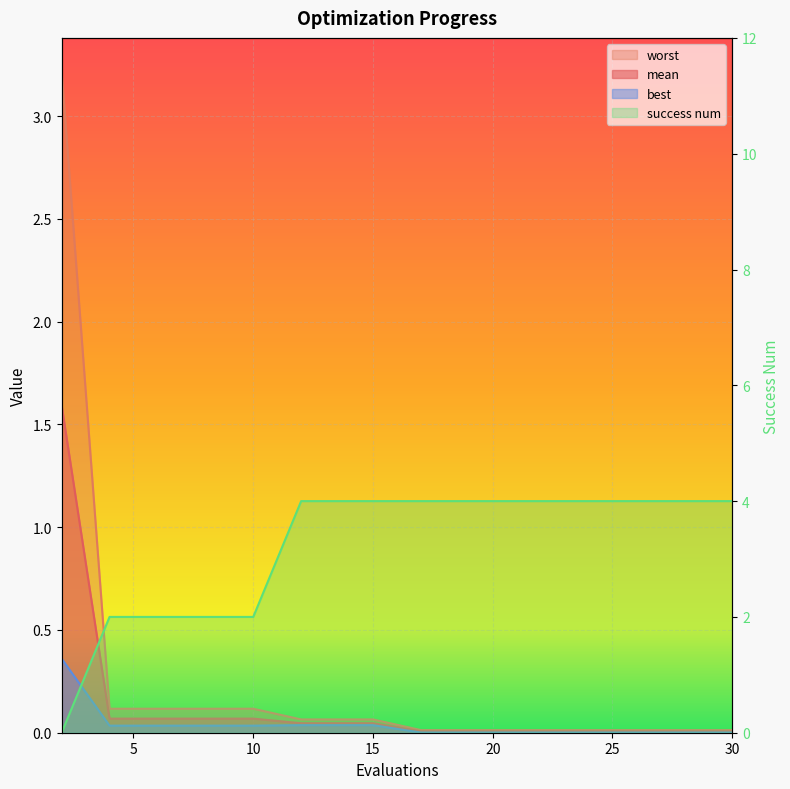

Reading left to right, extract all data points from this chart.

mean: 2=1.6	4=0.1	6=0.1	8=0.1	10=0.1	12=0.0	13=0.0	15=0.0	17=0.0	19=0.0	20=0.0	22=0.0	24=0.0	26=0.0	28=0.0	30=0.0
best: 2=0.4	4=0.0	6=0.0	8=0.0	10=0.0	12=0.0	13=0.0	15=0.0	17=0.0	19=0.0	20=0.0	22=0.0	24=0.0	26=0.0	28=0.0	30=0.0
worst: 2=3.2	4=0.1	6=0.1	8=0.1	10=0.1	12=0.1	13=0.1	15=0.1	17=0.0	19=0.0	20=0.0	22=0.0	24=0.0	26=0.0	28=0.0	30=0.0
success num: 2=0.0	4=2.0	6=2.0	8=2.0	10=2.0	12=4.0	13=4.0	15=4.0	17=4.0	19=4.0	20=4.0	22=4.0	24=4.0	26=4.0	28=4.0	30=4.0